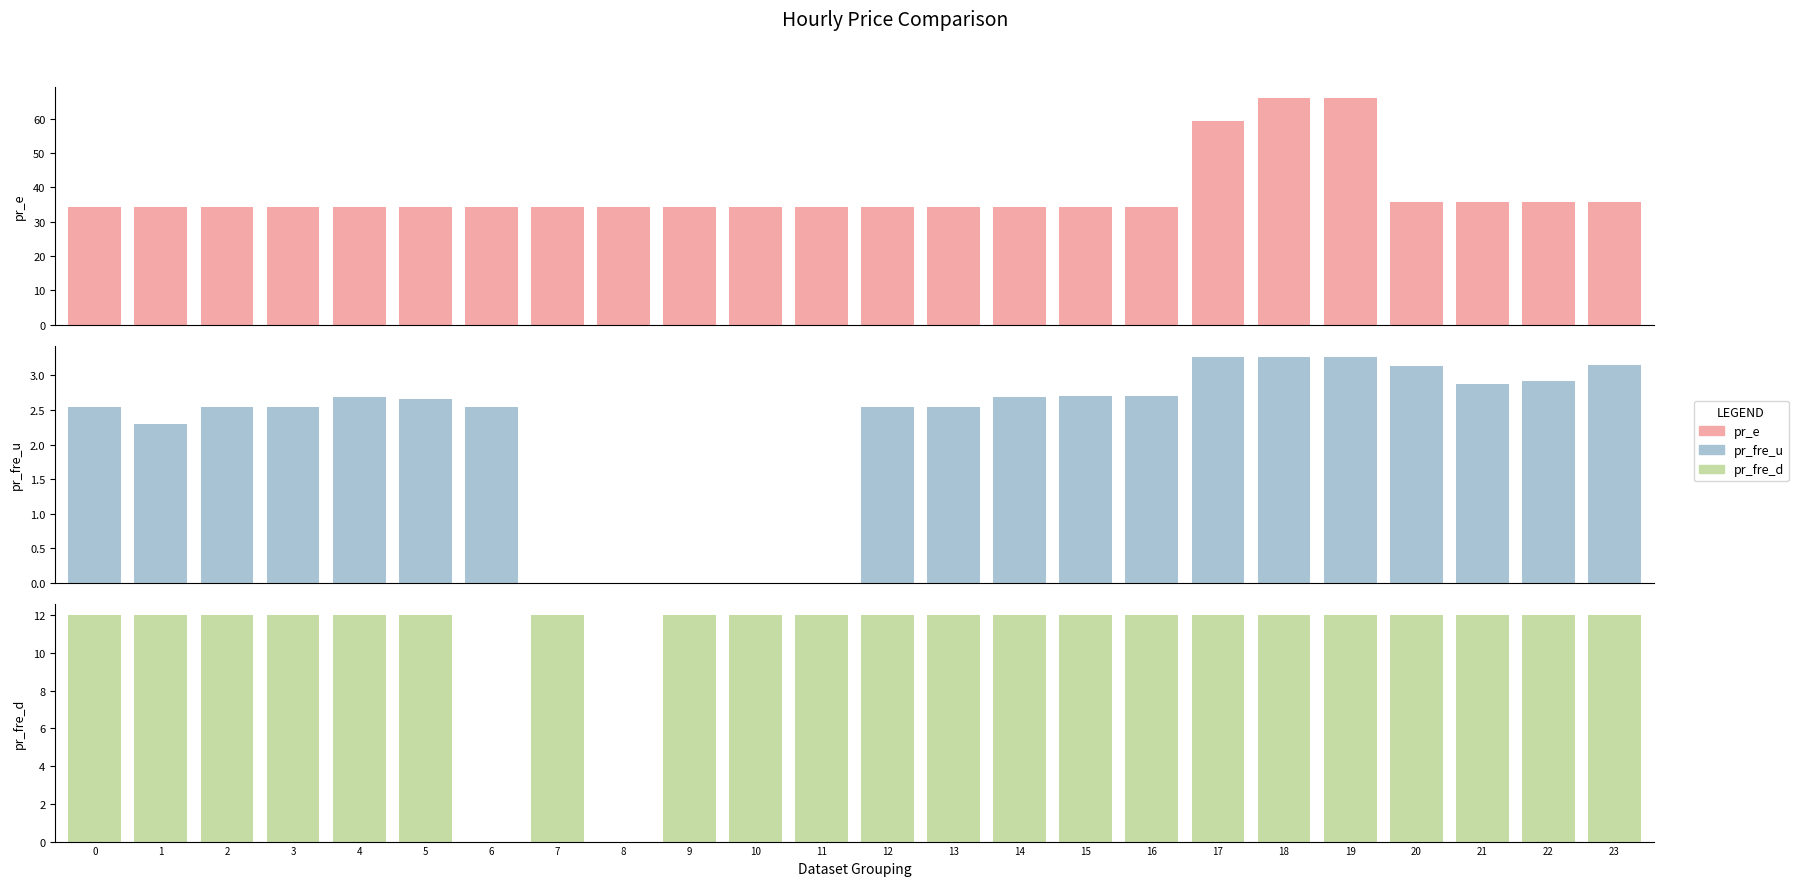

What are all the series names shown in the legend?

pr_e, pr_fre_u, pr_fre_d